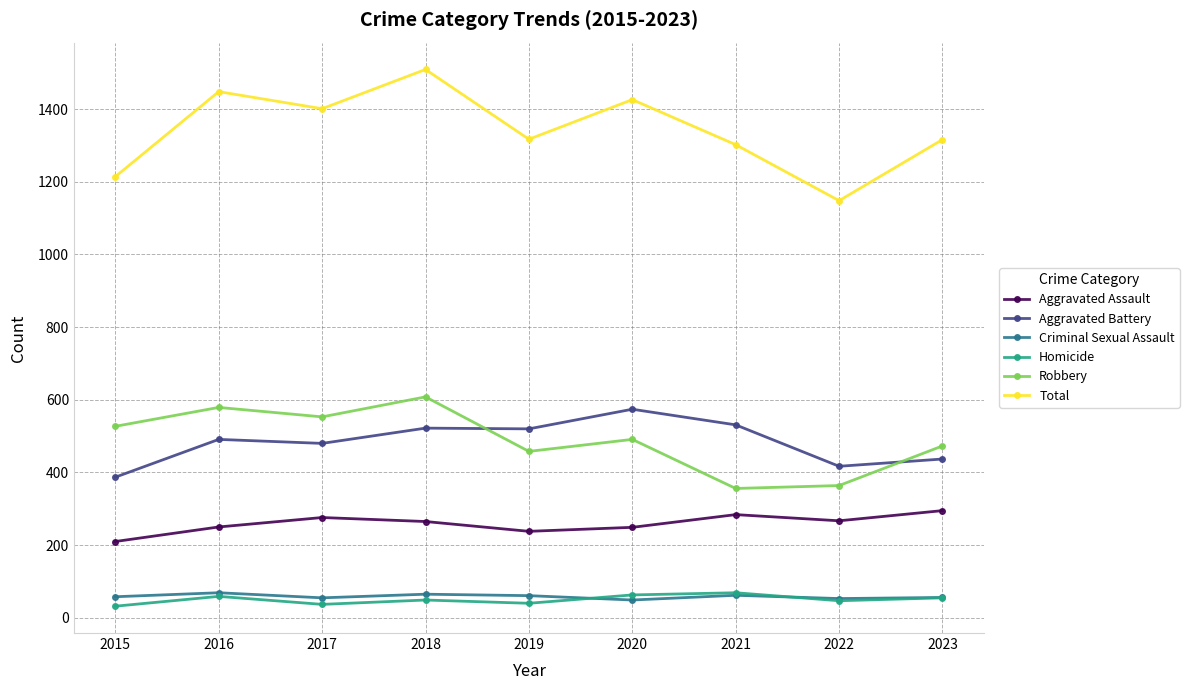

What is the average value of the Aggravated Battery series?

484